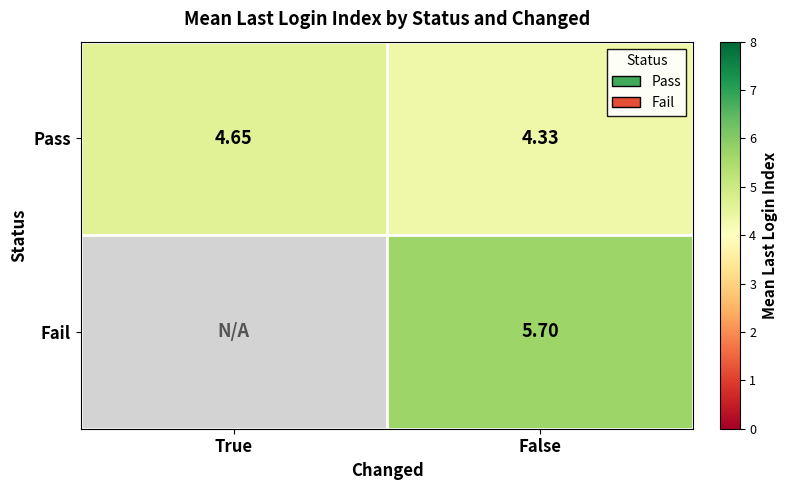

List the labels in order of Pass value, largest first.

True, False